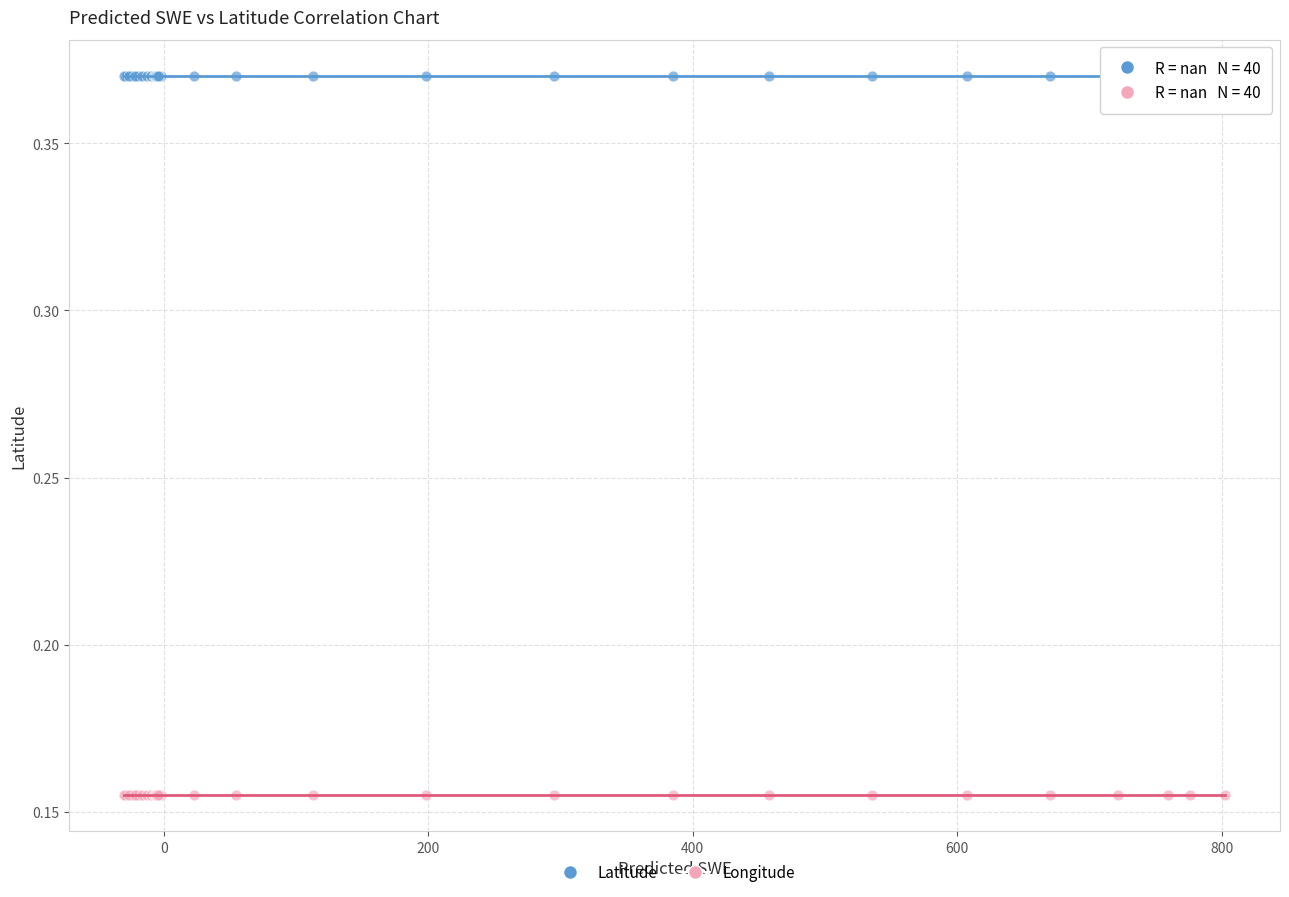

Which series reaches the maximum Y coordinate?

Latitude